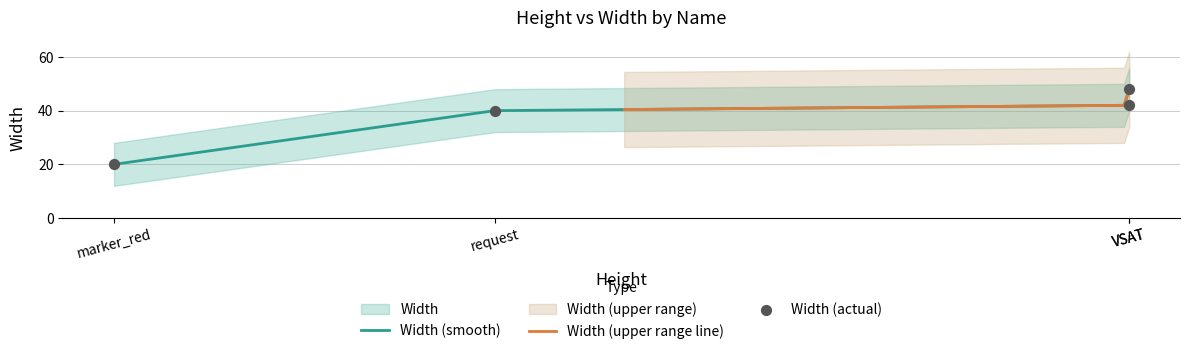

What is the lowest value of the Width (smooth) series?

20.0